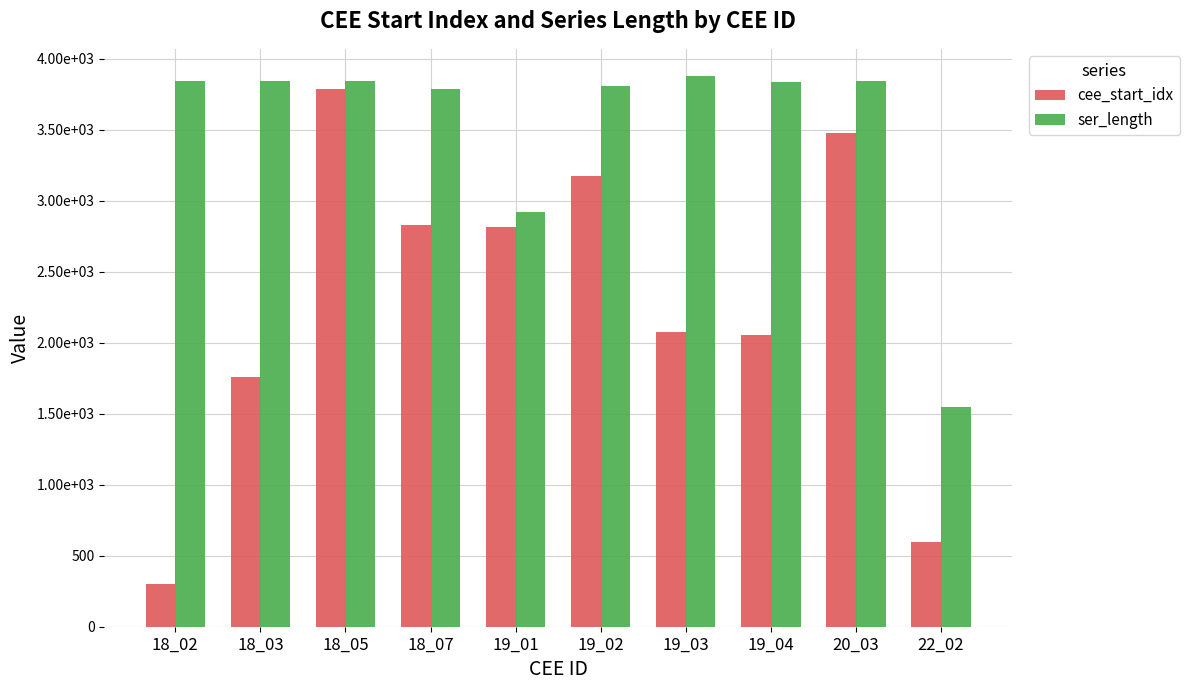

Does the chart contain any negative values?

No